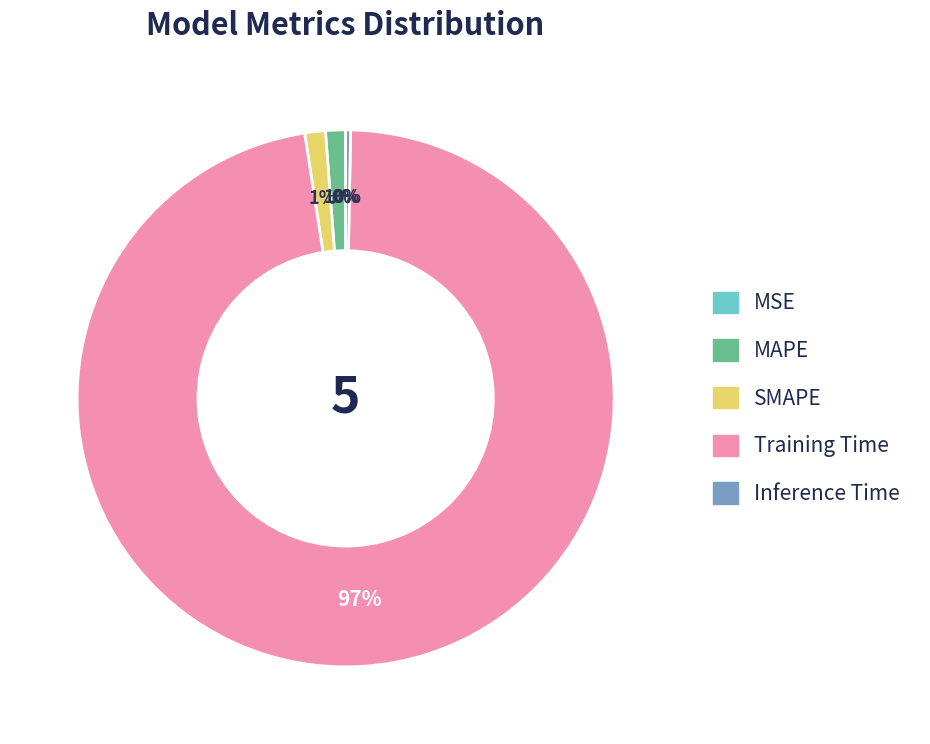

True or false: MAPE accounts for 8% of the total.

False